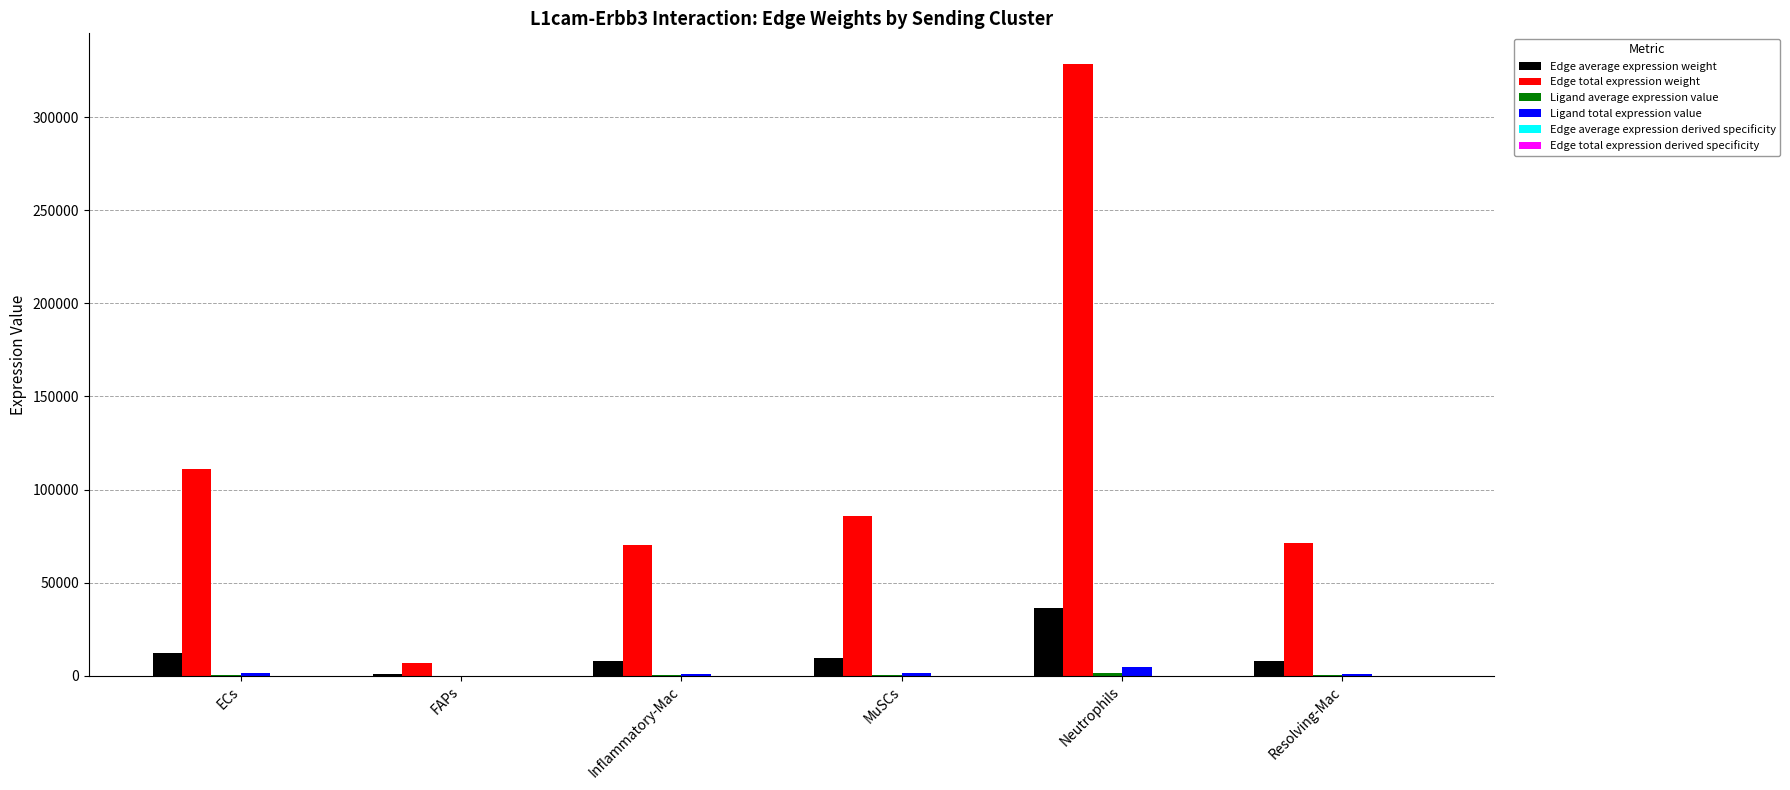

At which category does the chart reach its peak across all series?

Neutrophils